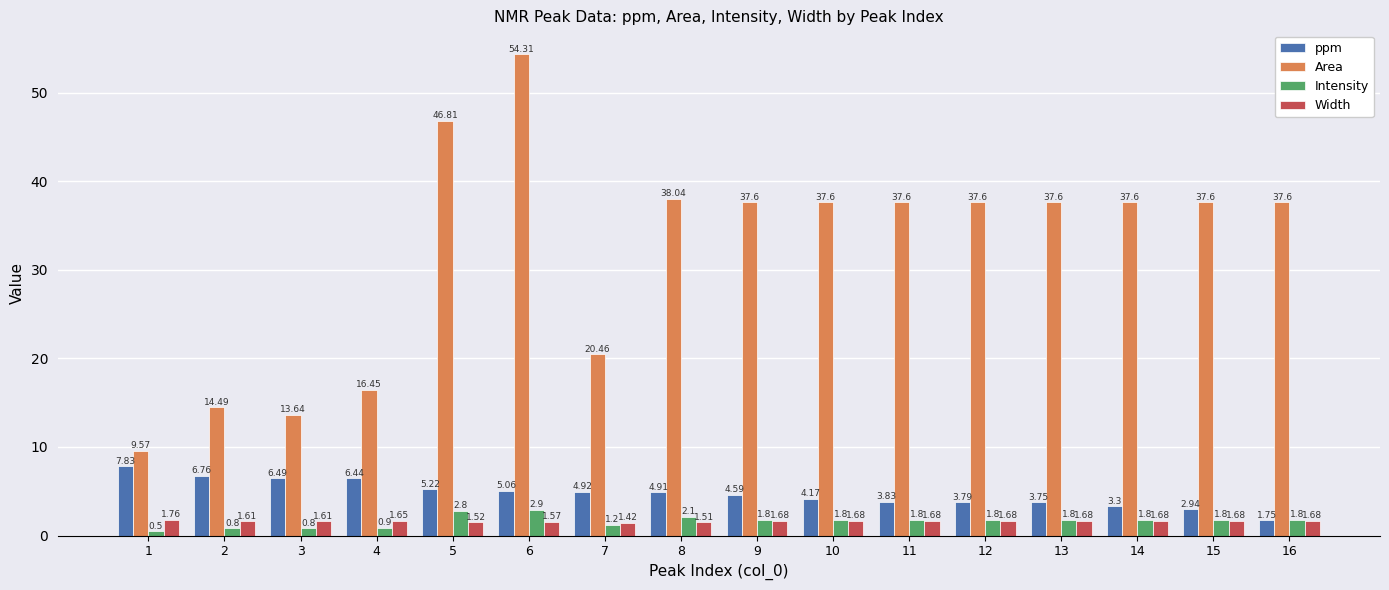

What is the average value of the Area series?

32.2